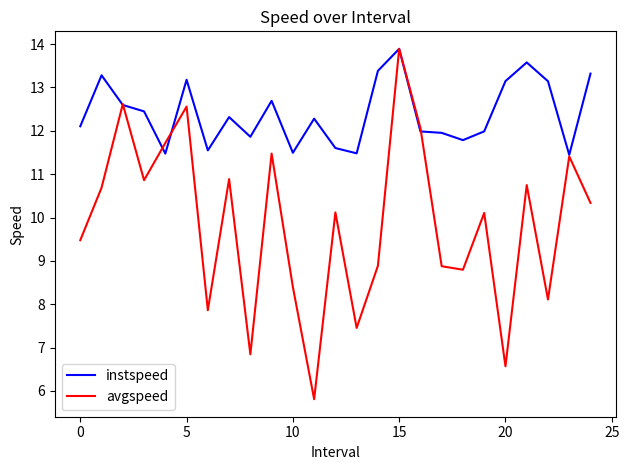

What is the greatest value displayed?

13.9